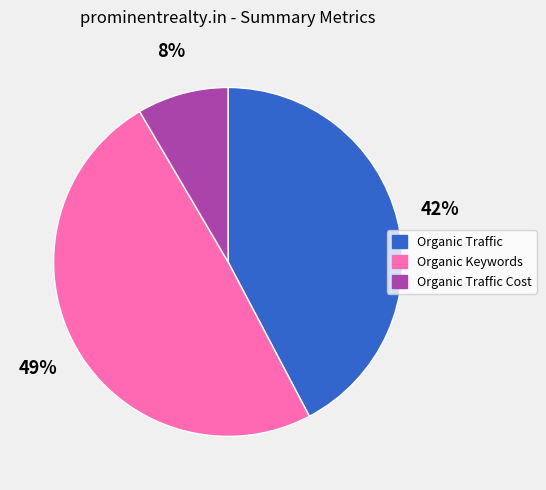

True or false: Organic Traffic accounts for 42% of the total.

True